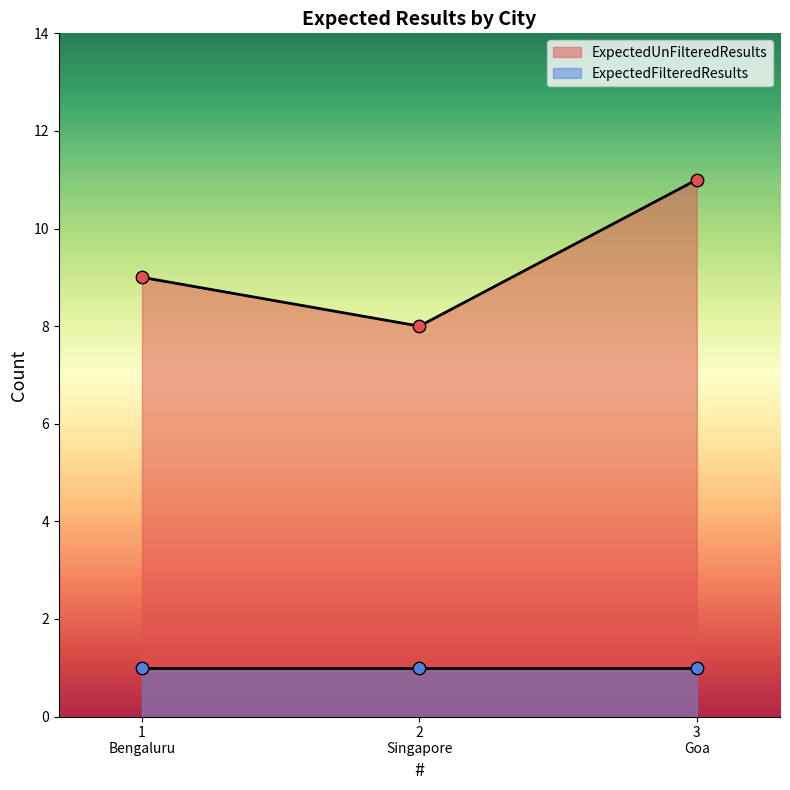

What is the change in value from 1 Bengaluru to 3 Goa?

+2